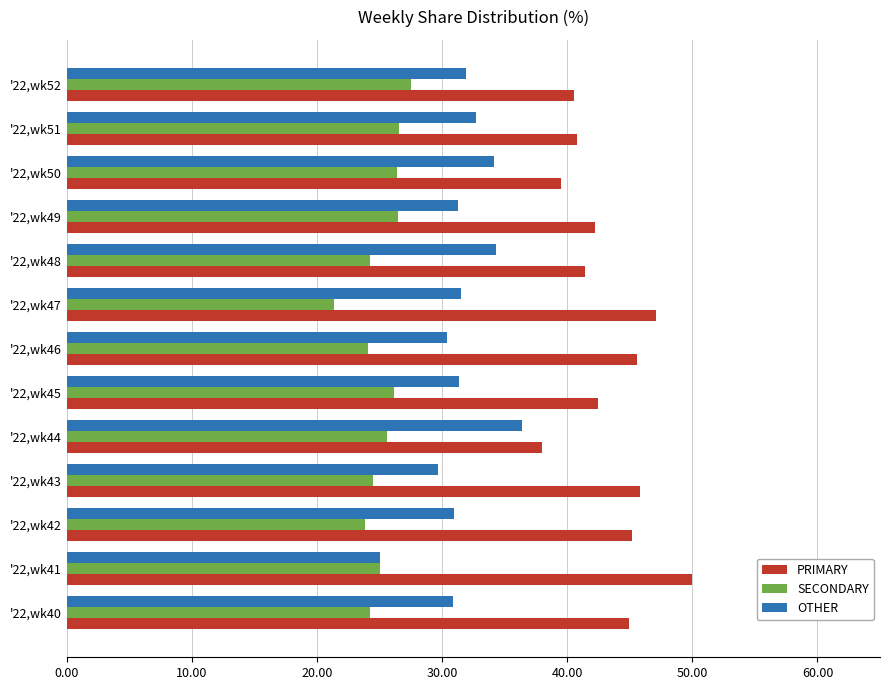

What is the spread (max minus min) of values at '22,wk52?

13.0